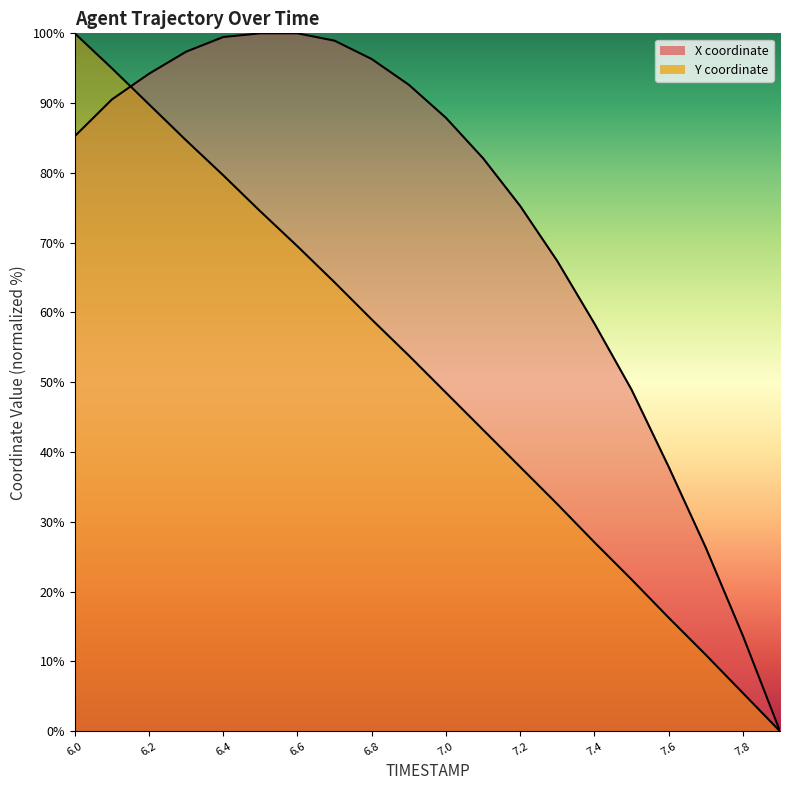

Between which two adjacent categories do X and Y first intersect?

6.1 and 6.2